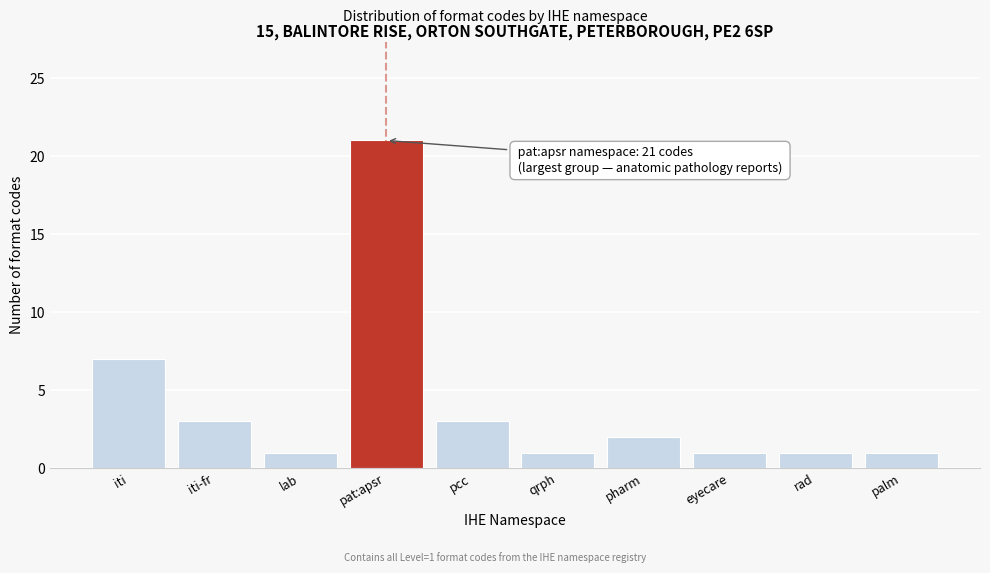

Reading left to right, extract all data points from this chart.

iti=7	iti-fr=3	lab=1	pat:apsr=21	pcc=3	qrph=1	pharm=2	eyecare=1	rad=1	palm=1